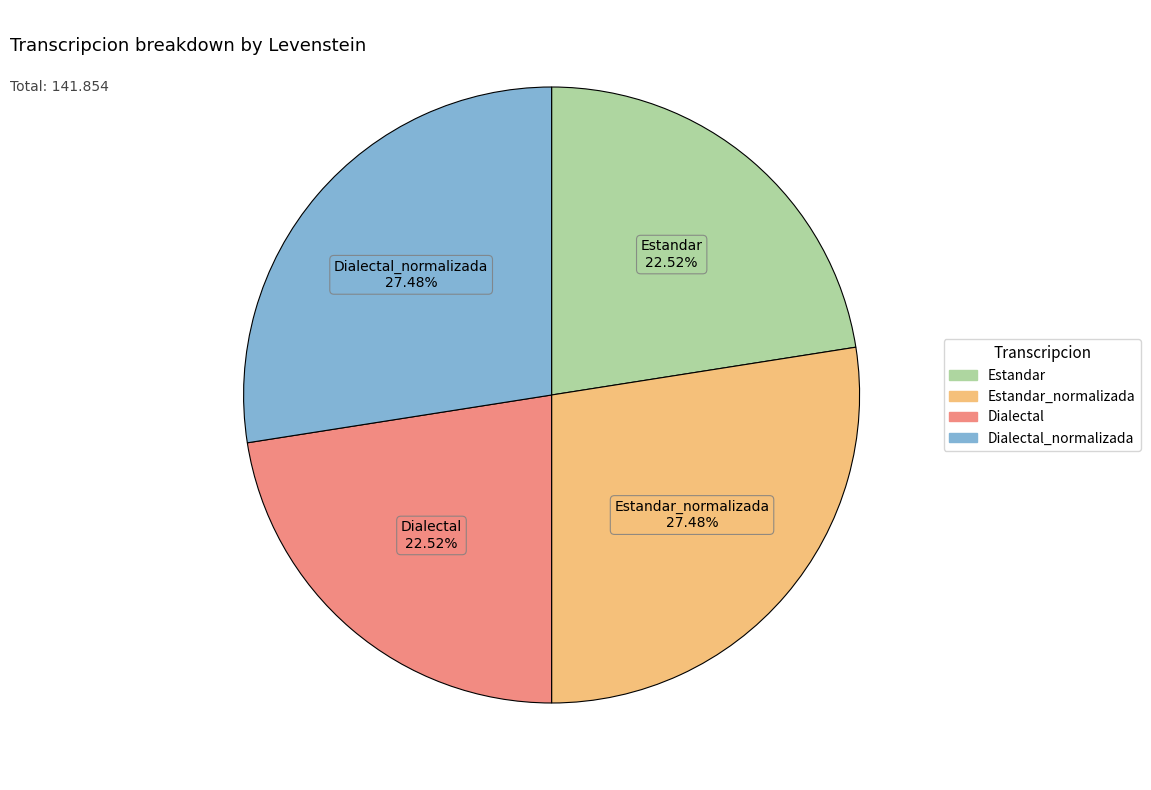

To the nearest percent, what is the difference between the Dialectal and Estandar_normalizada slice percentages?

5%